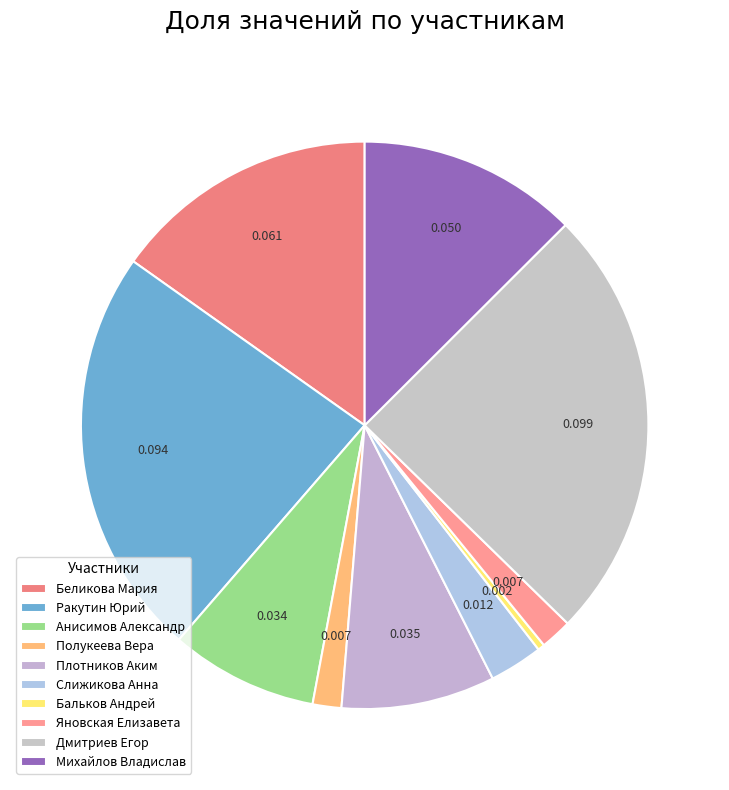

How many slices are in this pie chart?

10